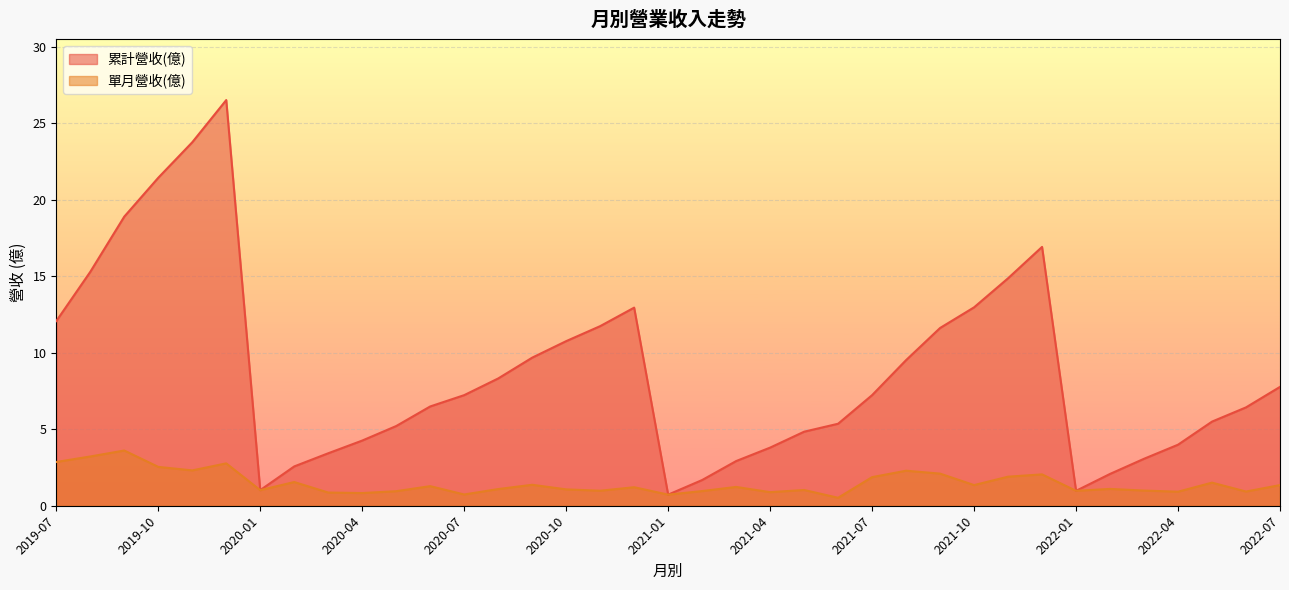

What is the difference between the maximum and minimum values in the 單月營收(億) series?

3.1